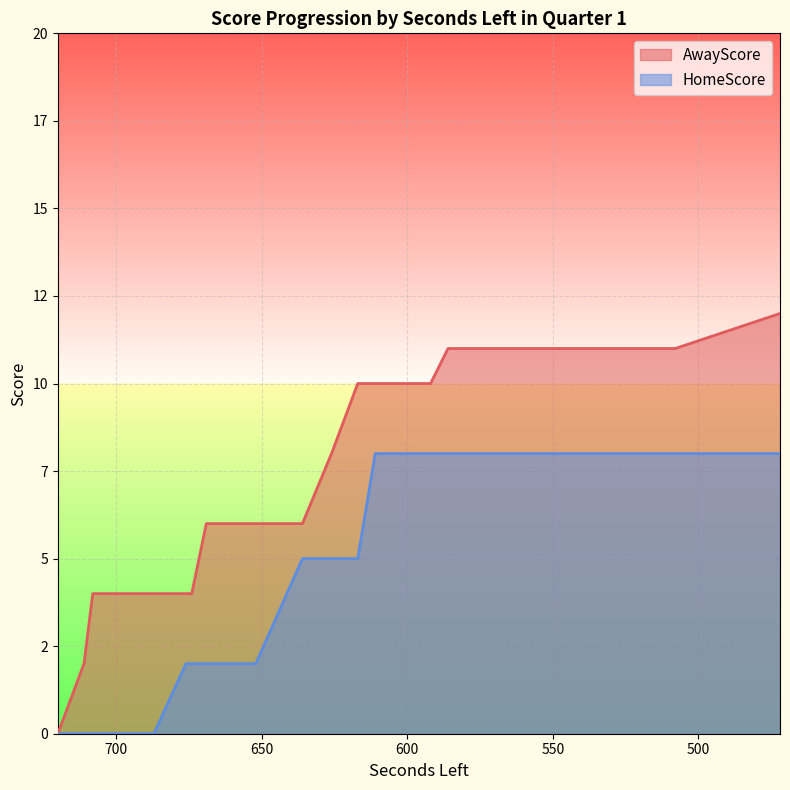

Reading left to right, list all the values displayed in this chart.

AwayScore: 720=0	711=2	708=4	692=4	687=4	676=4	674=4	669=6	663=6	652=6	636=6	626=8	617=10	611=10	592=10	586=11	575=11	572=11	569=11	550=11	535=11	517=11	508=11	472=12
HomeScore: 720=0	711=0	708=0	692=0	687=0	676=2	674=2	669=2	663=2	652=2	636=5	626=5	617=5	611=8	592=8	586=8	575=8	572=8	569=8	550=8	535=8	517=8	508=8	472=8